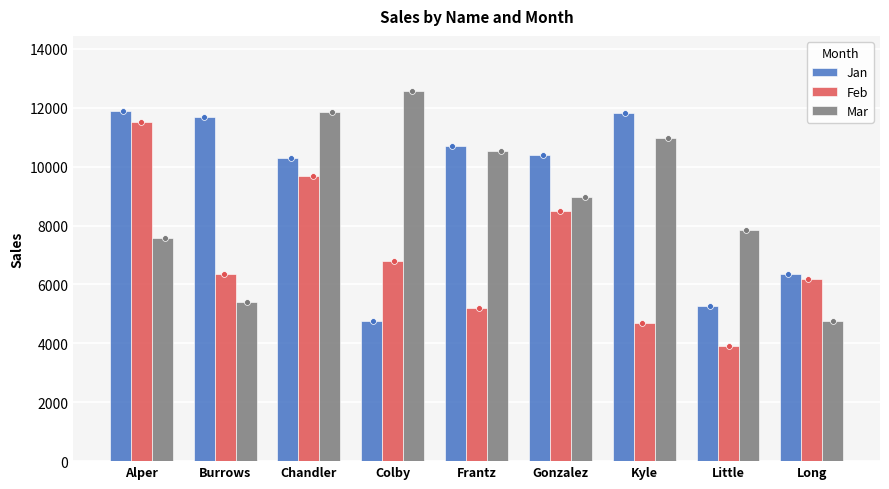

Is the value of Mar at Little greater than the value of Jan at Frantz?

No